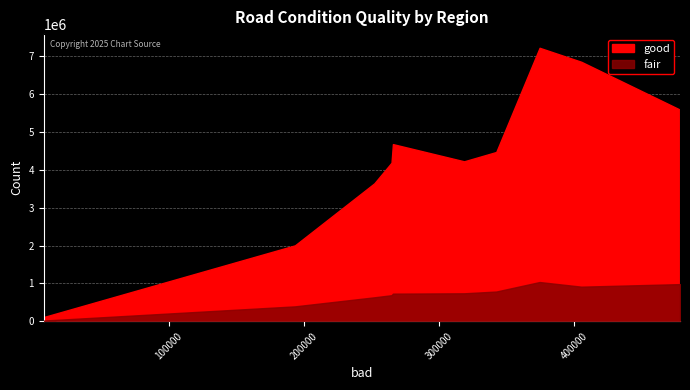

The value of good at E10000027 is 116660. True or false?

True